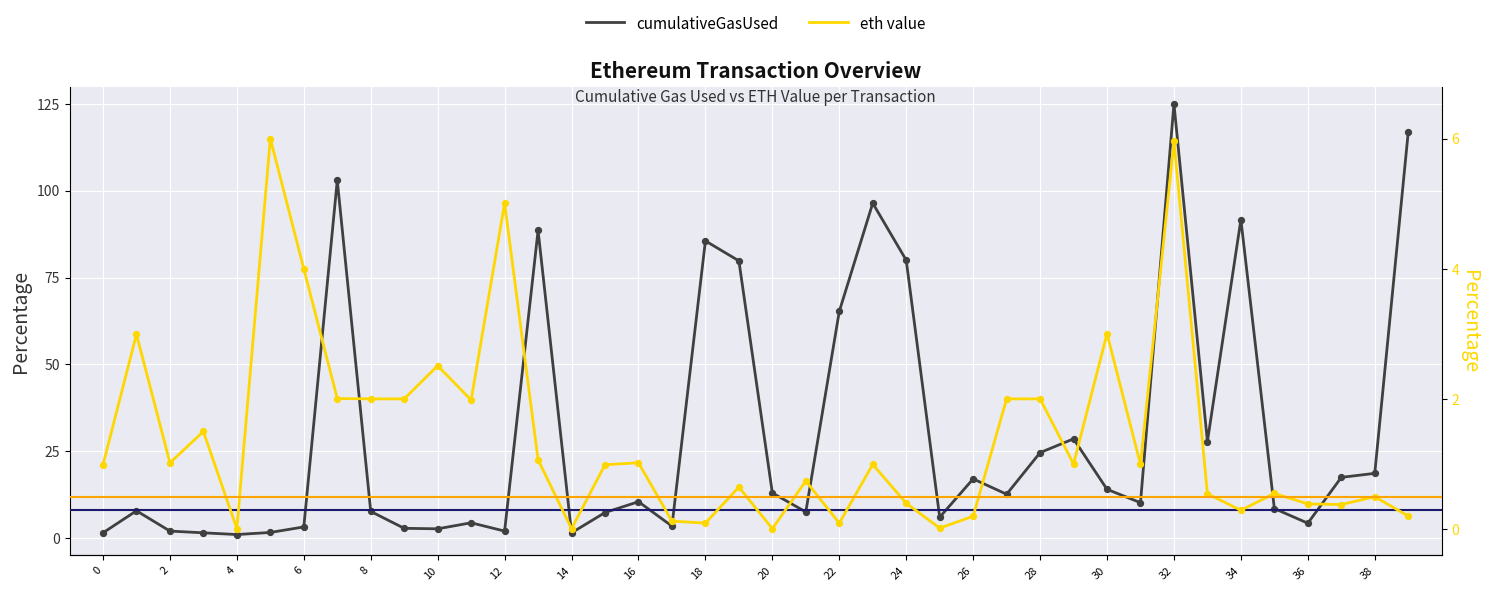

Which series reaches the minimum Y coordinate?

eth value